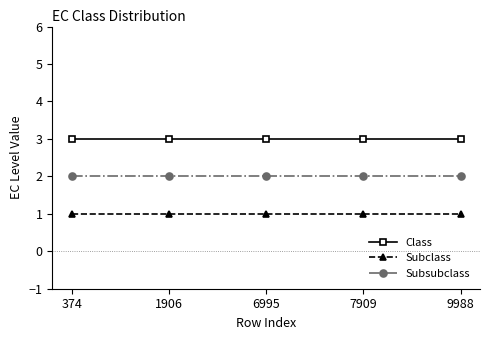

What is the maximum value for Class?

3